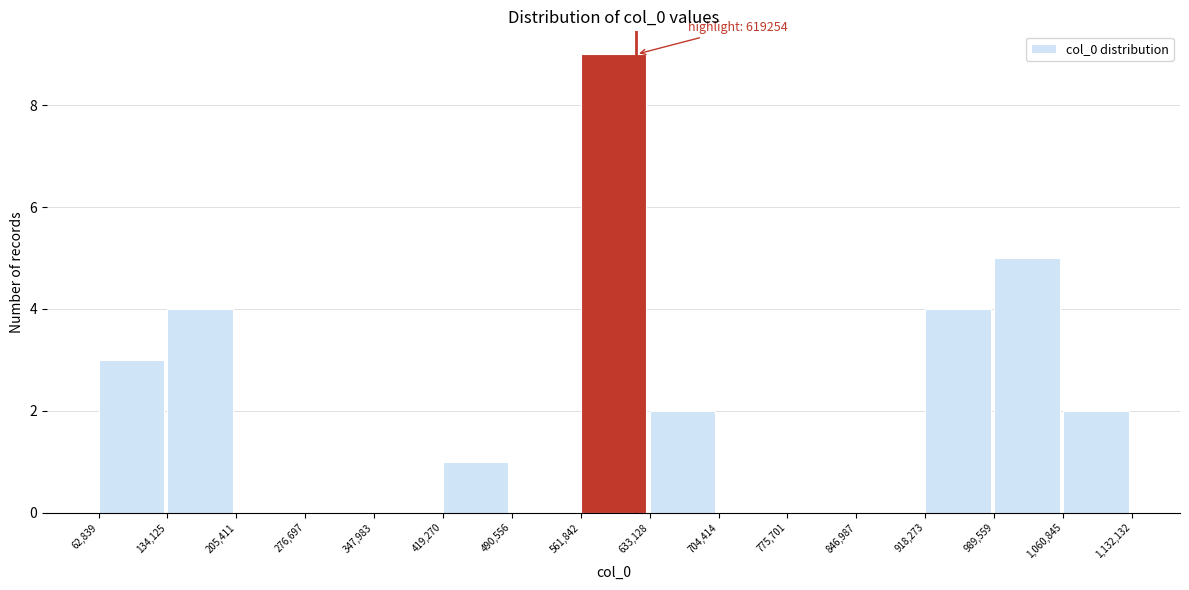

Which range on the x-axis has the tallest bar?

561,842 to 633,128